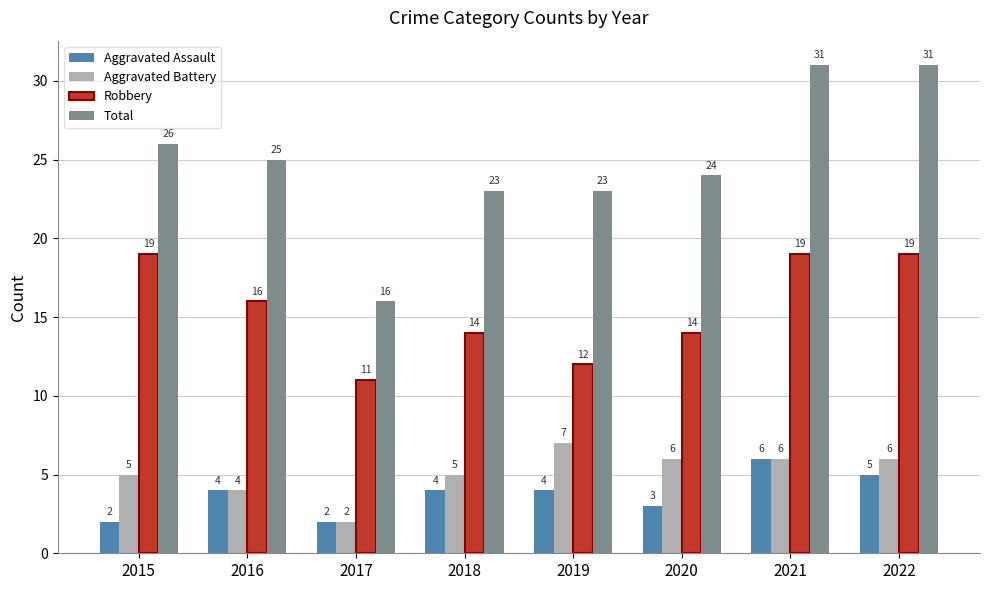

Which series has the widest spread of values?

Total